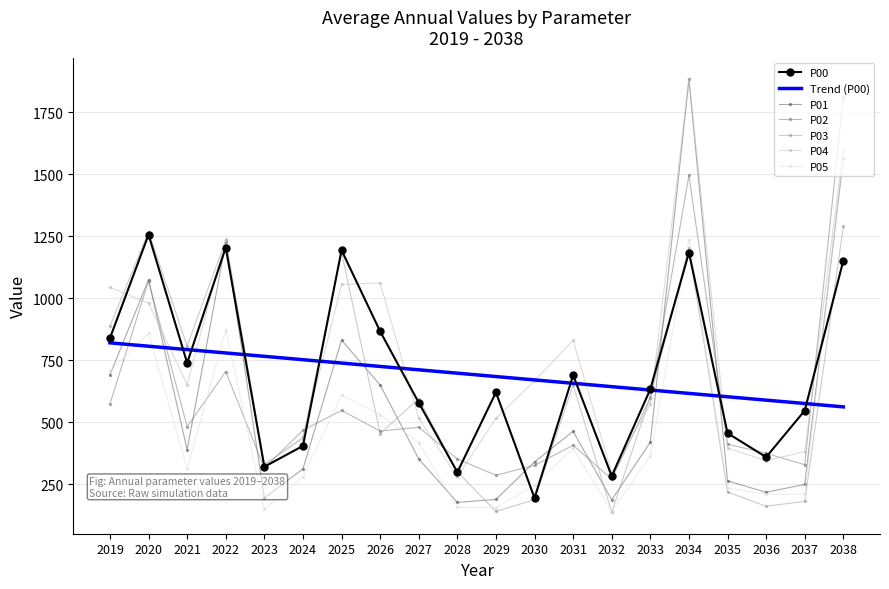

At which category does P05 reach its first local peak?

2020